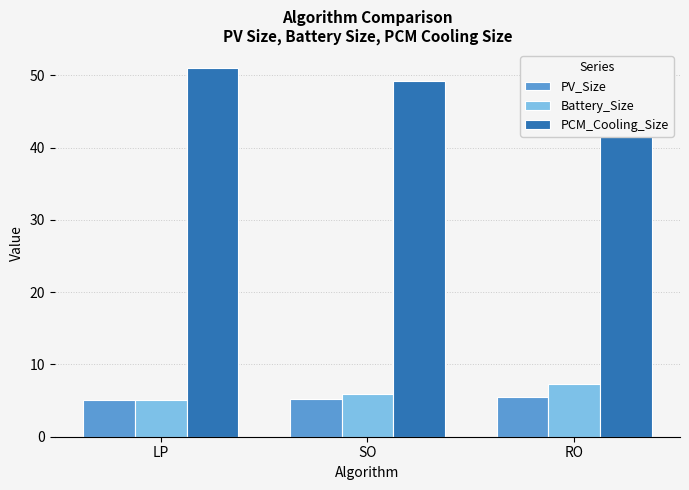

Does the chart contain any negative values?

No